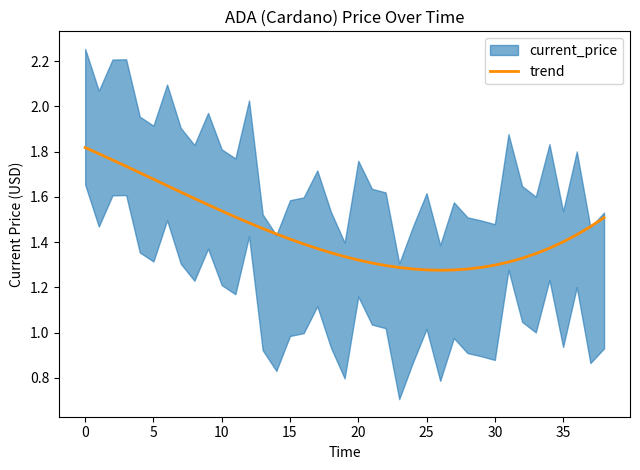

True or false: there are more than 0 points higher than both neighbors.

False